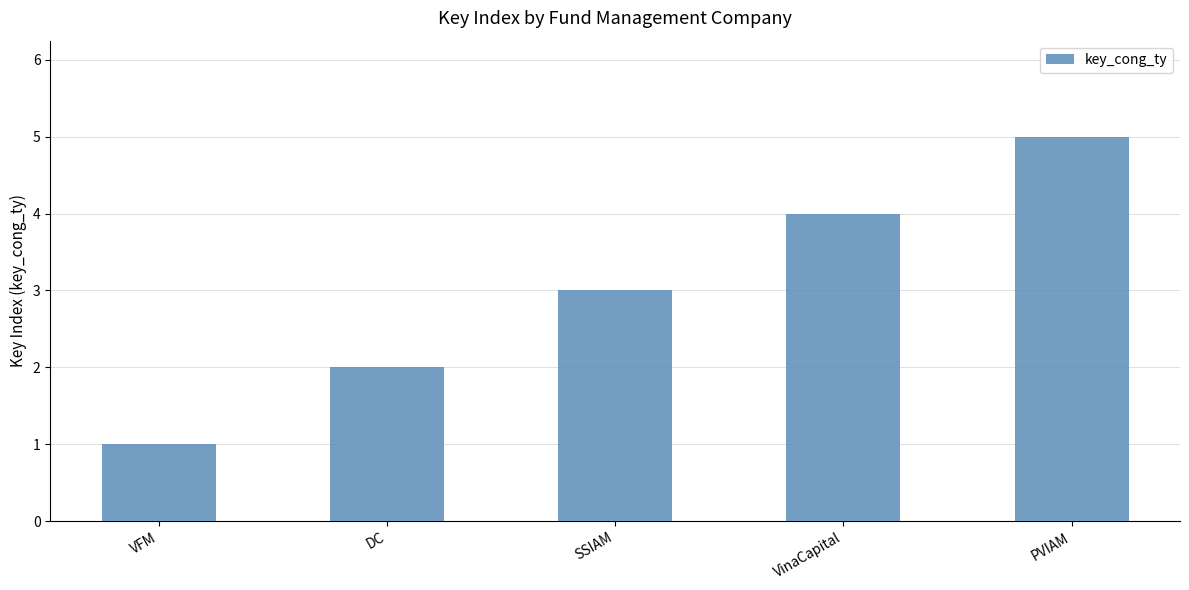

Which category has the highest value across all series?

PVIAM